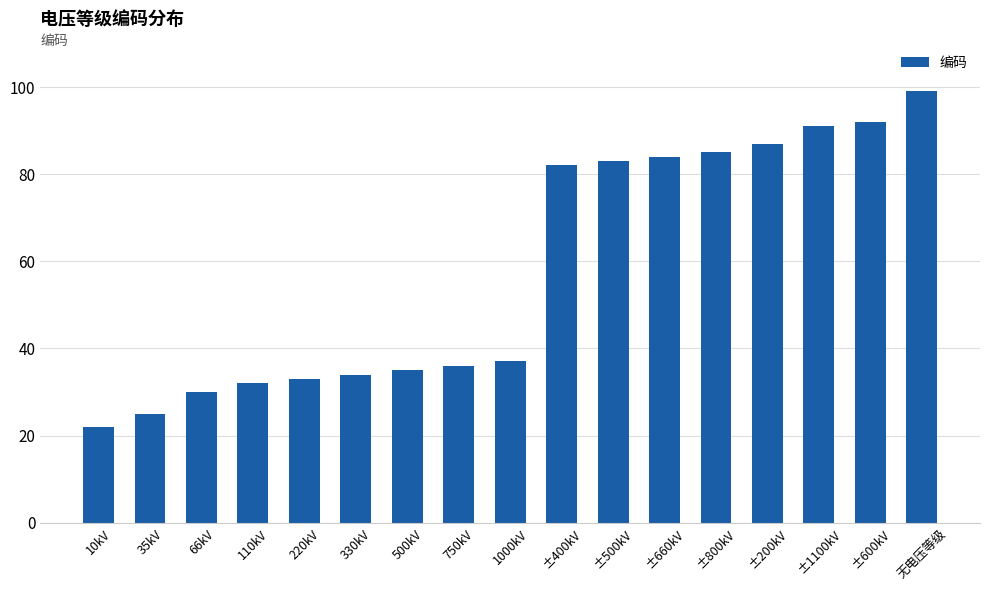

What is the change in value from ±600kV to 无电压等级?

+7